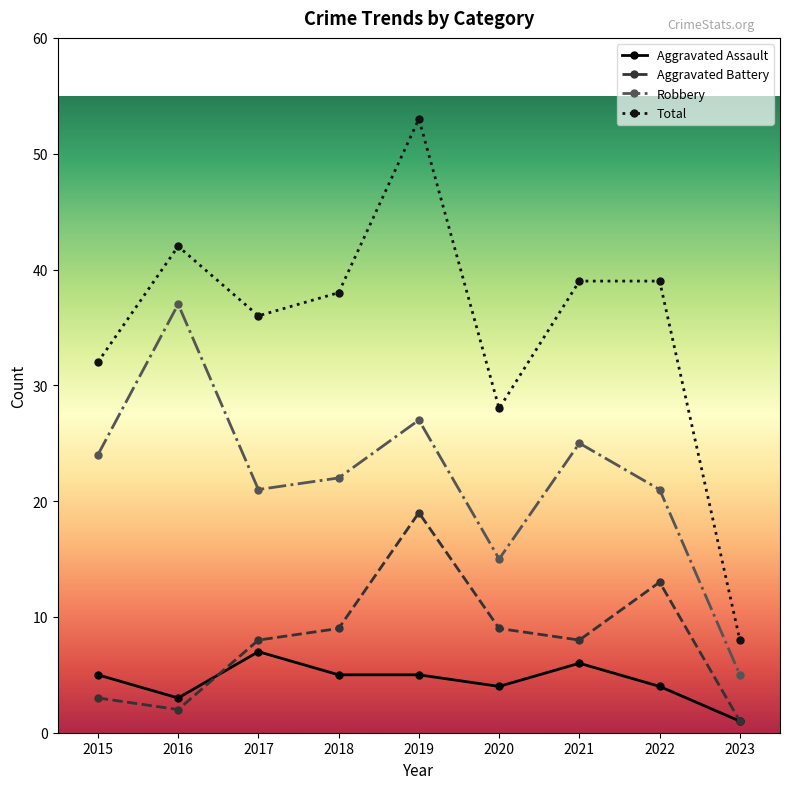

How many interior local valleys does the Aggravated Battery series have?

2